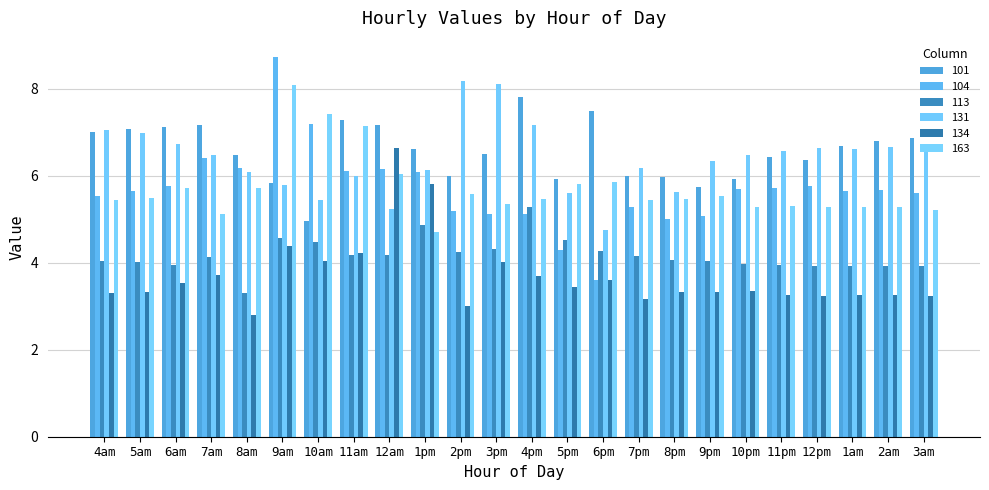

At which category is the sum across all series the highest?

9am